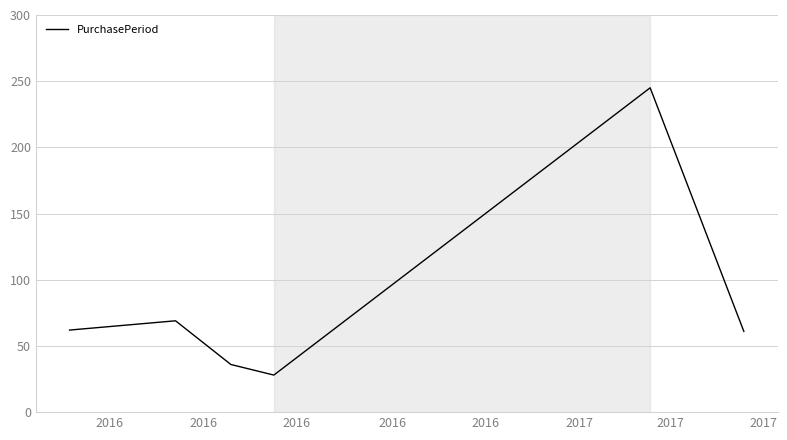

True or false: there are more than 1 points higher than both neighbors.

True